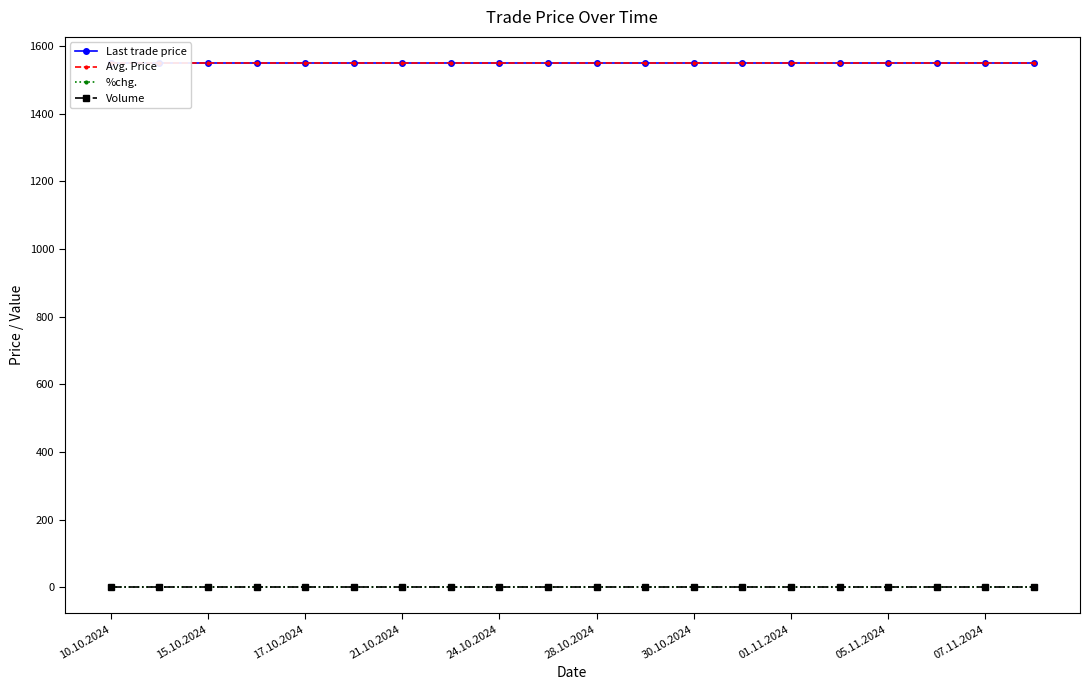

At which category is the sum across all series the highest?

10.10.2024